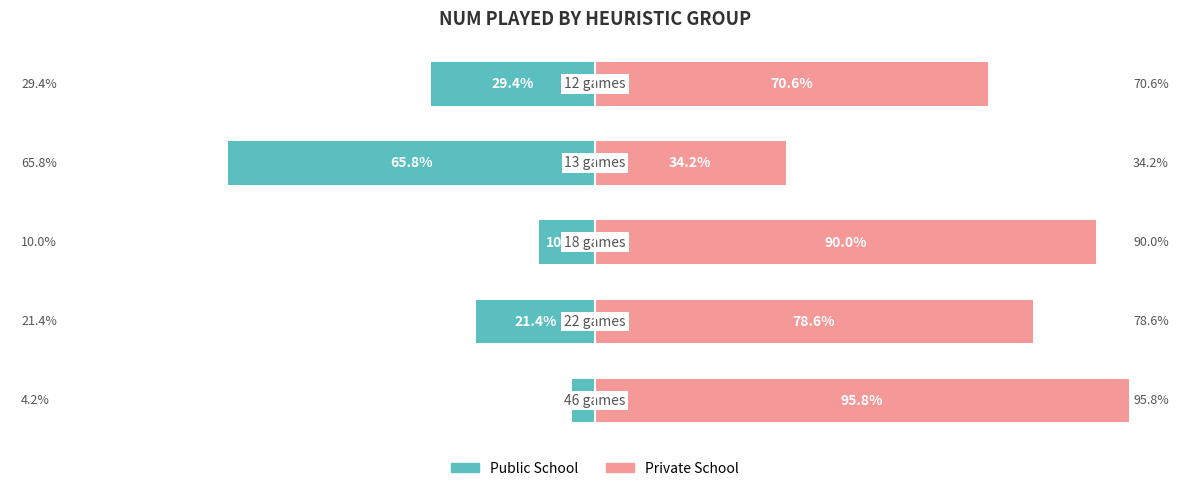

Between 3 and 4, which series saw the biggest shift?

Public School